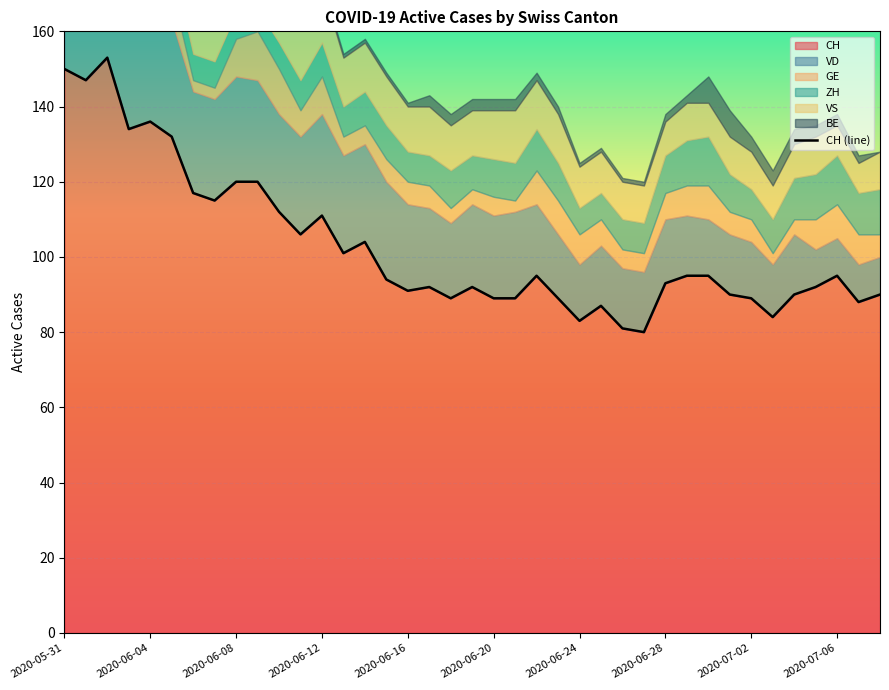

What is the maximum value for CH?

153